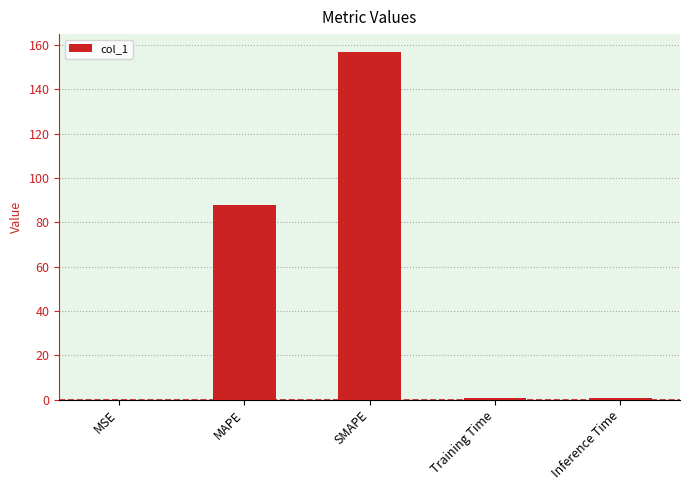

What is the sum of all values?

246.5